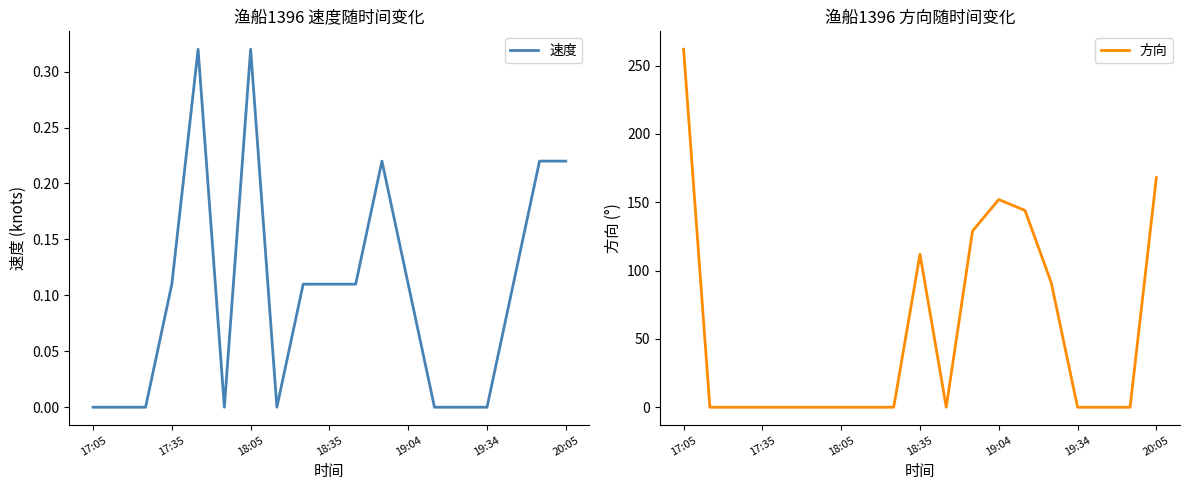

At which category is the sum across all series the highest?

17:05